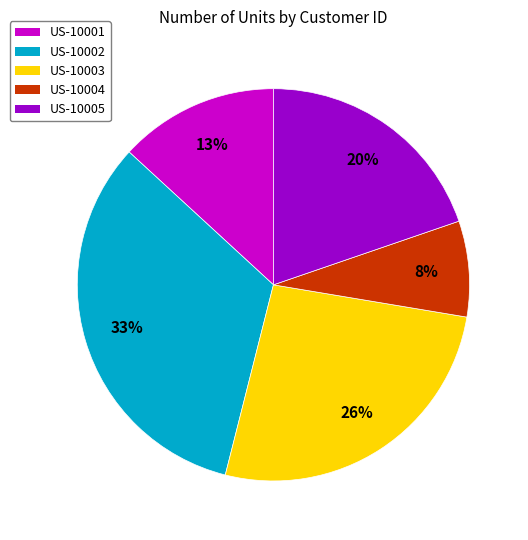

To the nearest percent, what is the difference between the largest and smallest slice percentages?

25%